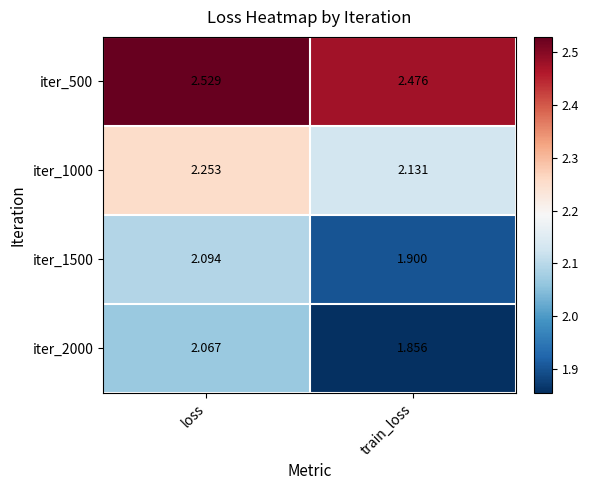

At which label is iter_2000 closest to 1?

train_loss